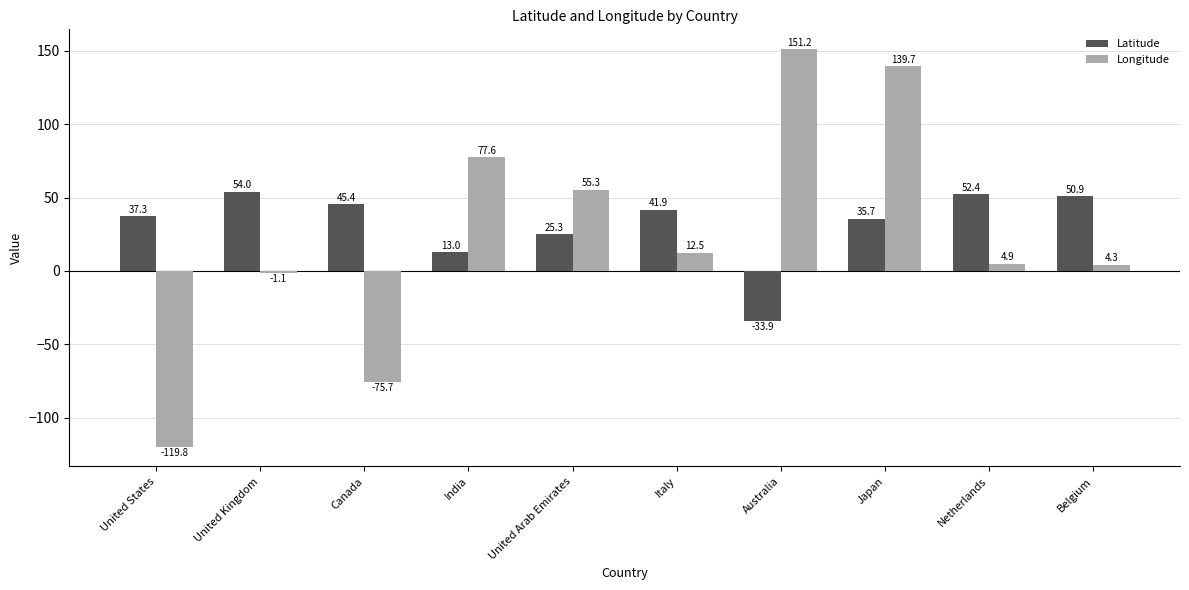

Rank the series by their maximum value, from lowest to highest.

Latitude, Longitude